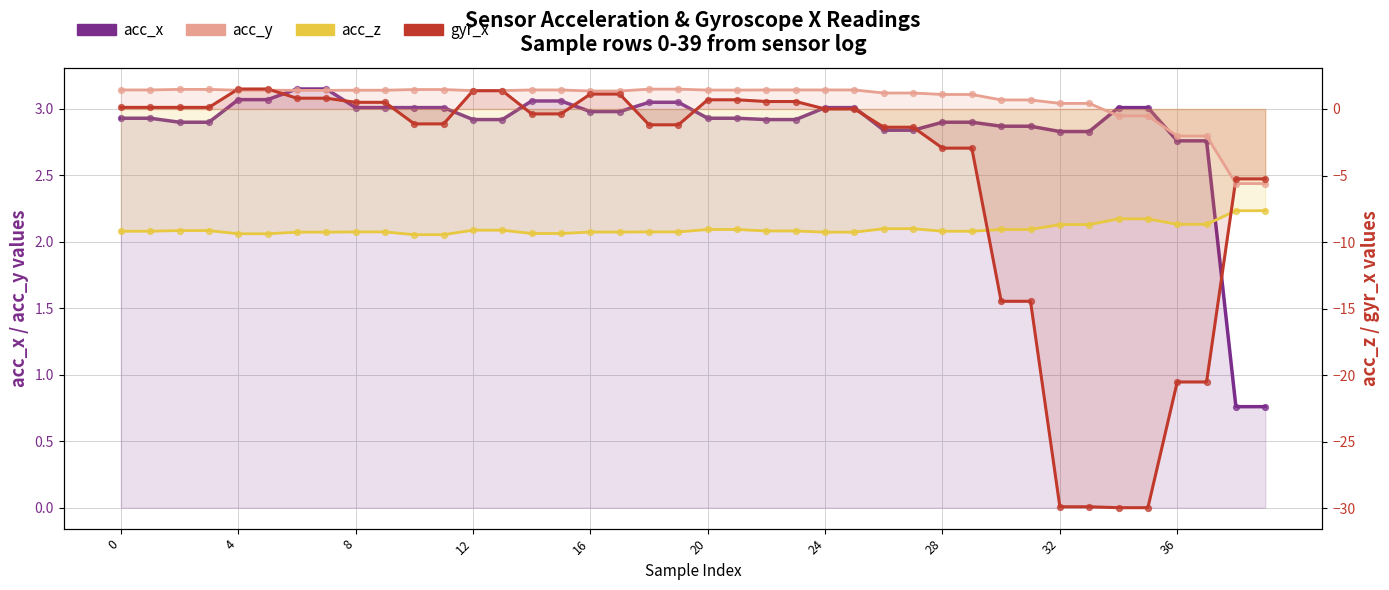

Which series reaches the minimum Y coordinate?

gyr_x